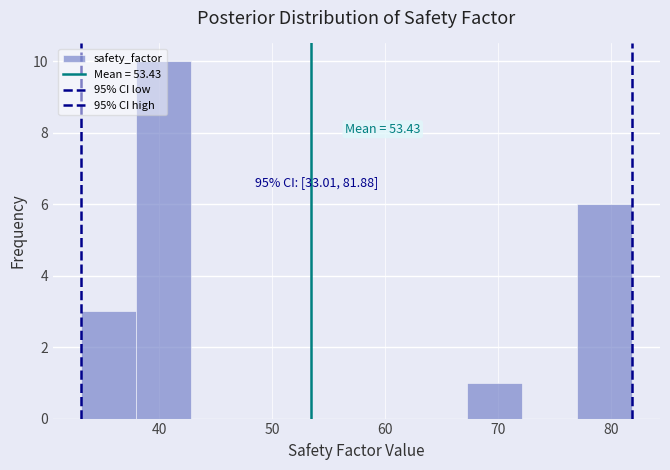

Over which range of the x-axis is the bar tallest?

38 to 43